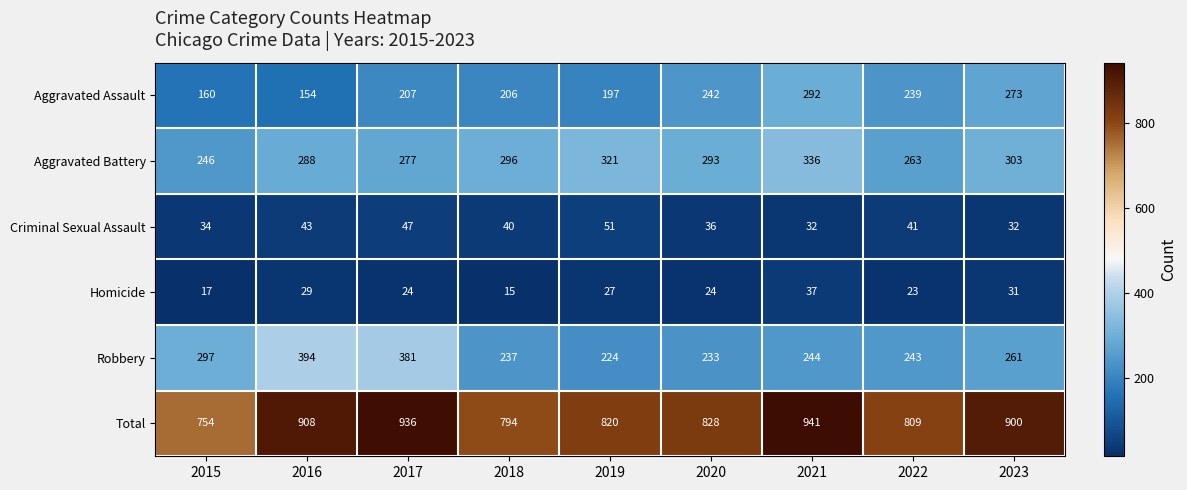

Where does the Homicide series first go above 24?

2016